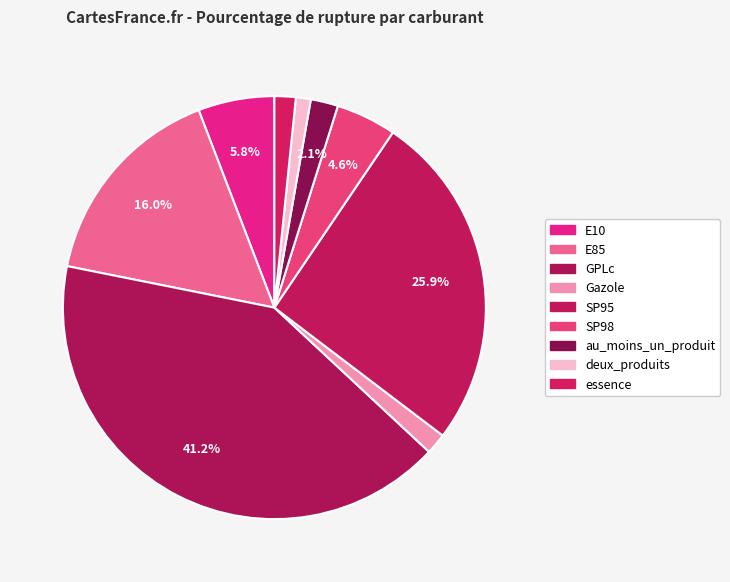

Which slice is the smallest?

deux_produits